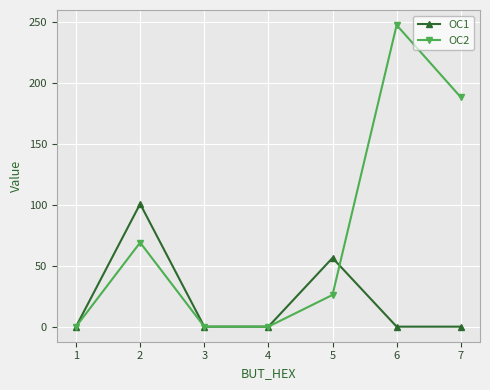

The value of OC1 at 1 is 0.0. True or false?

True